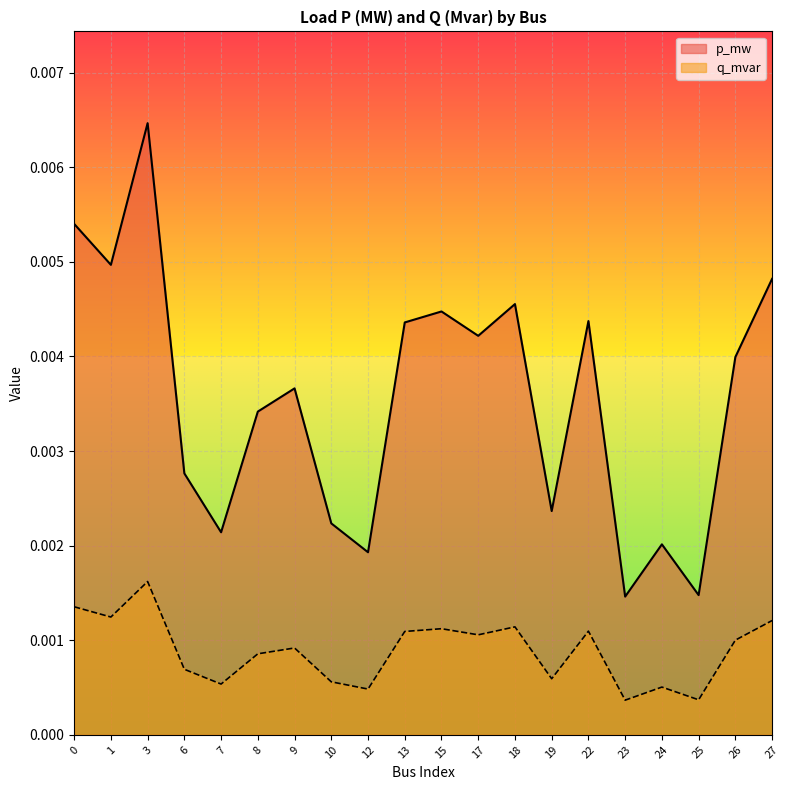

True or false: p_mw has a value of 0.0 at 25.

True